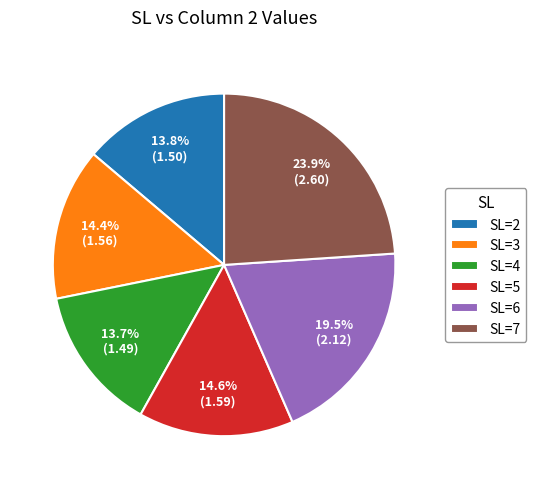

Approximately how many times larger is the value at SL=7 compared to SL=6?

1.2